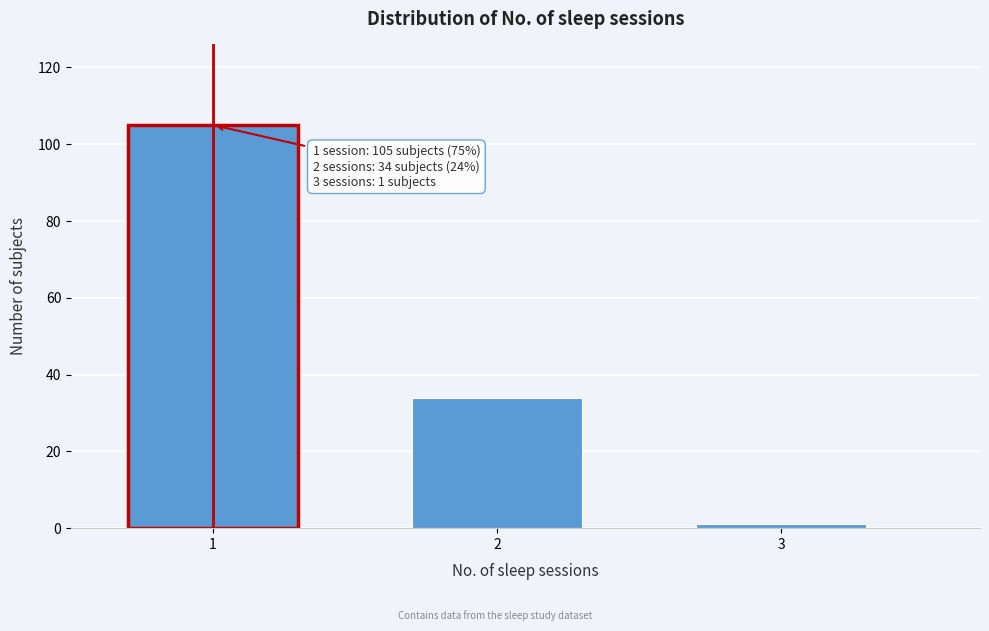

Reading left to right, extract all data points from this chart.

105	34	1